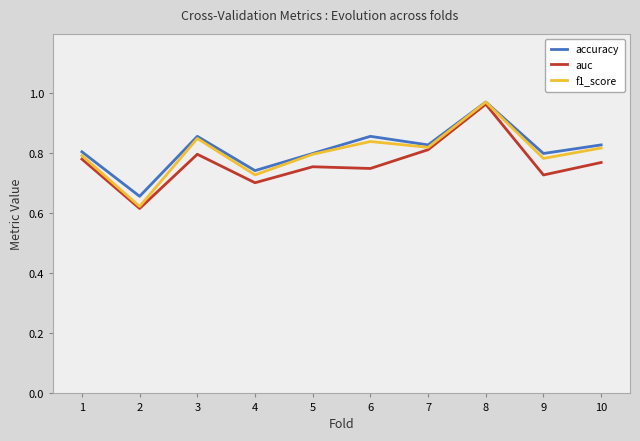

True or false: accuracy has more than 1 interior local peaks.

True